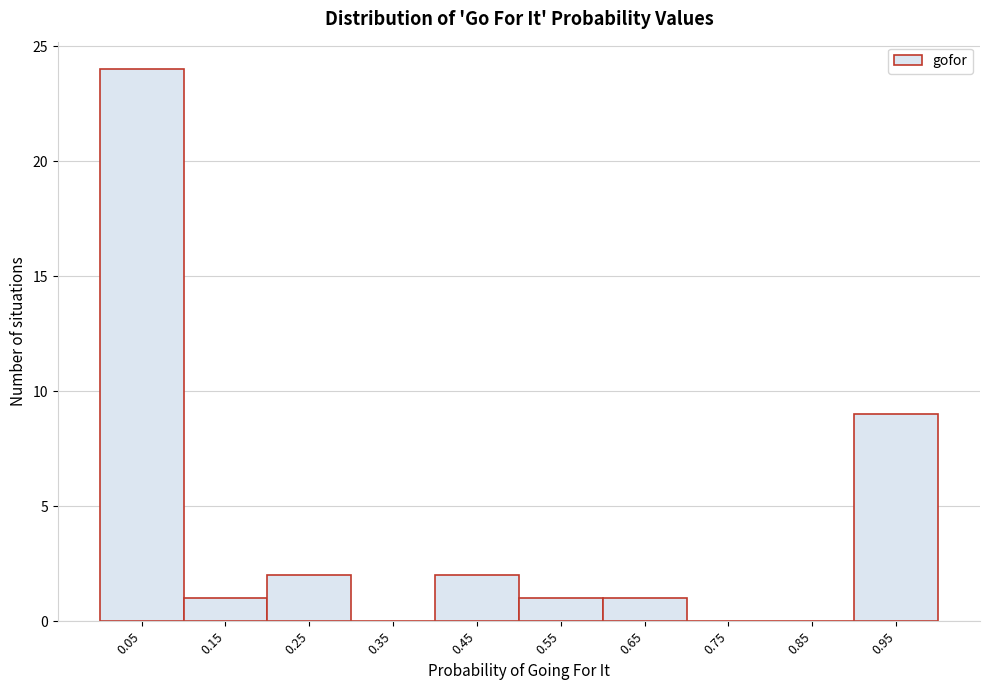

What is the height of the bar covering 0.2 to 0.3 on the x-axis? The values are not printed on the chart, so give them approximately, as read against the axis.

2